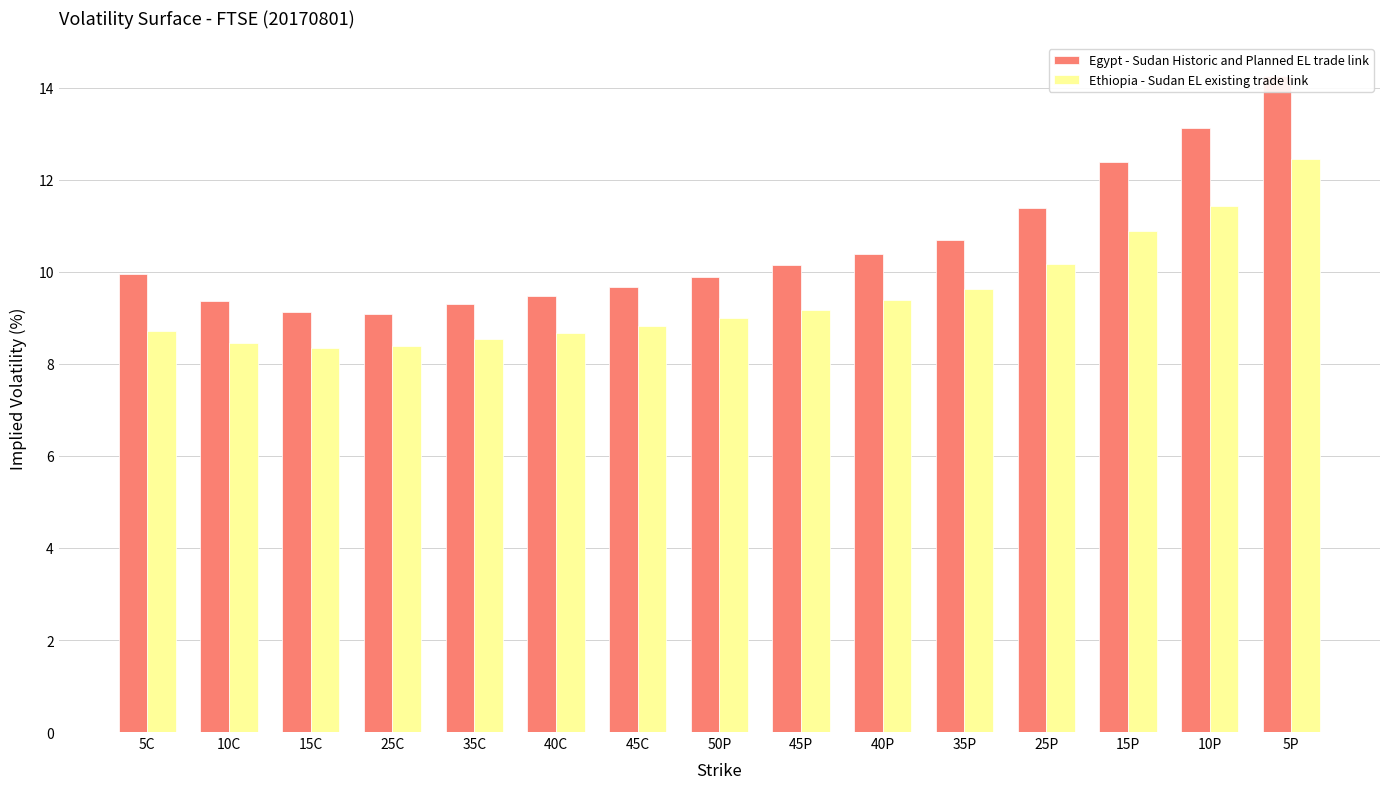

Is the value of Egypt - Sudan Historic and Planned EL trade link at 10P greater than the value of Ethiopia - Sudan EL existing trade link at 40C?

Yes